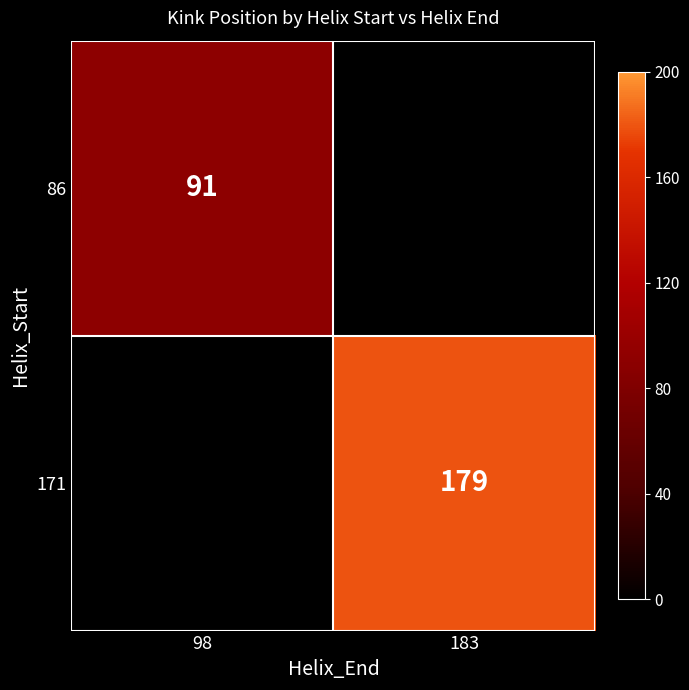

Which label corresponds to the smallest value in the chart?

98